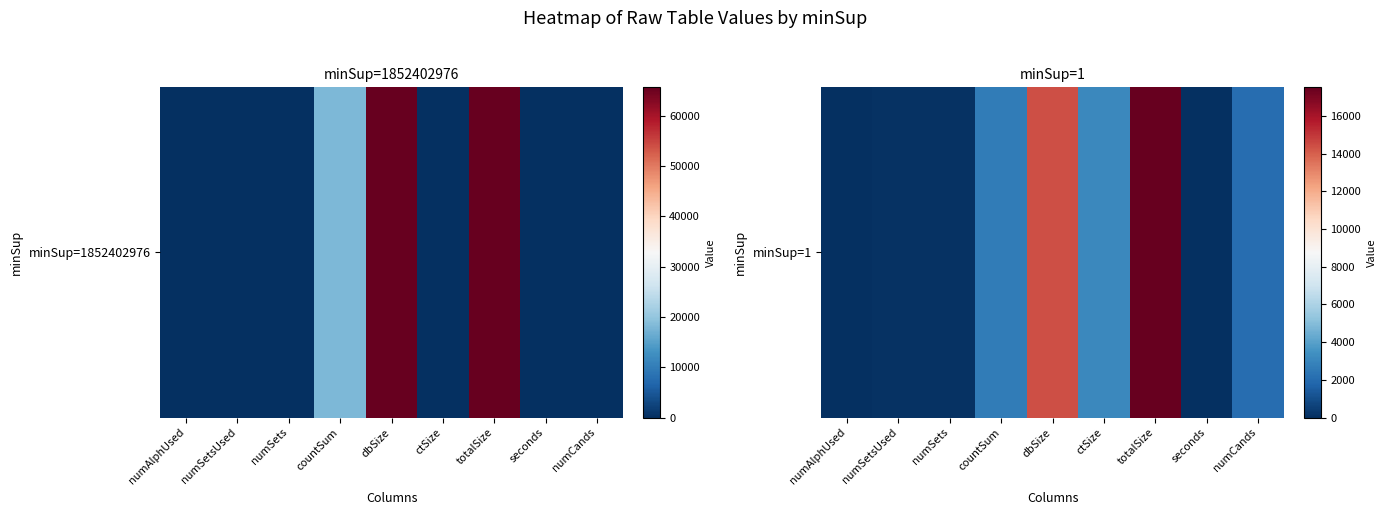

What is the difference between the maximum and minimum values?

17517